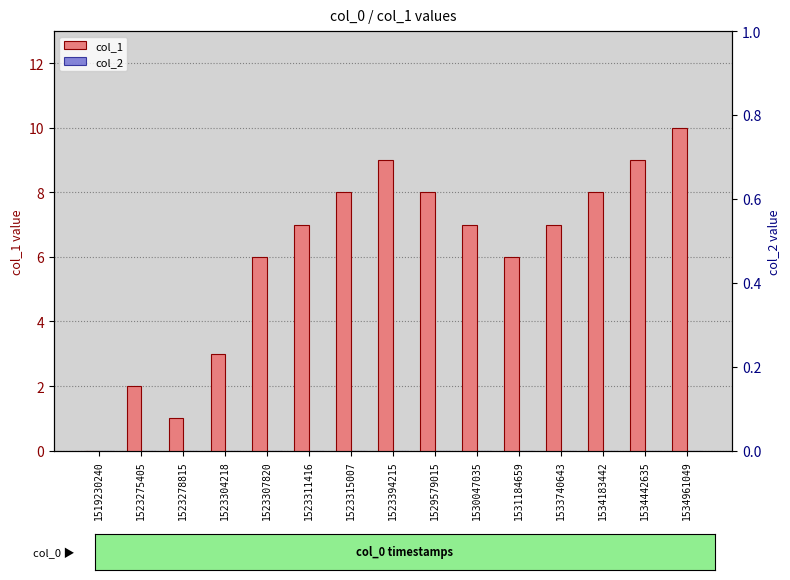

List the series in order of their overall mean, lowest first.

col_2, col_1